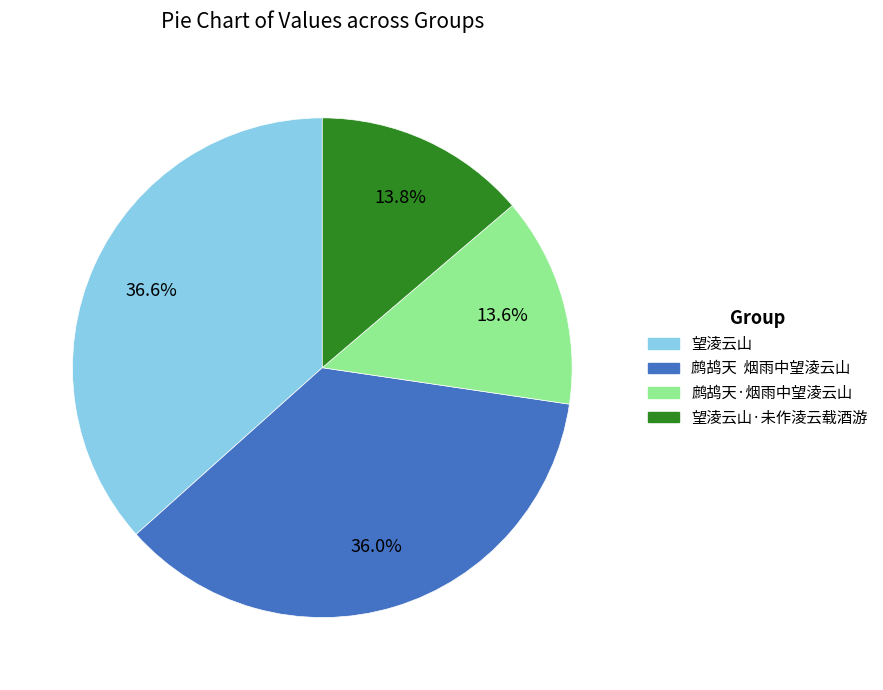

Is there any slice that represents more than half of the pie?

No